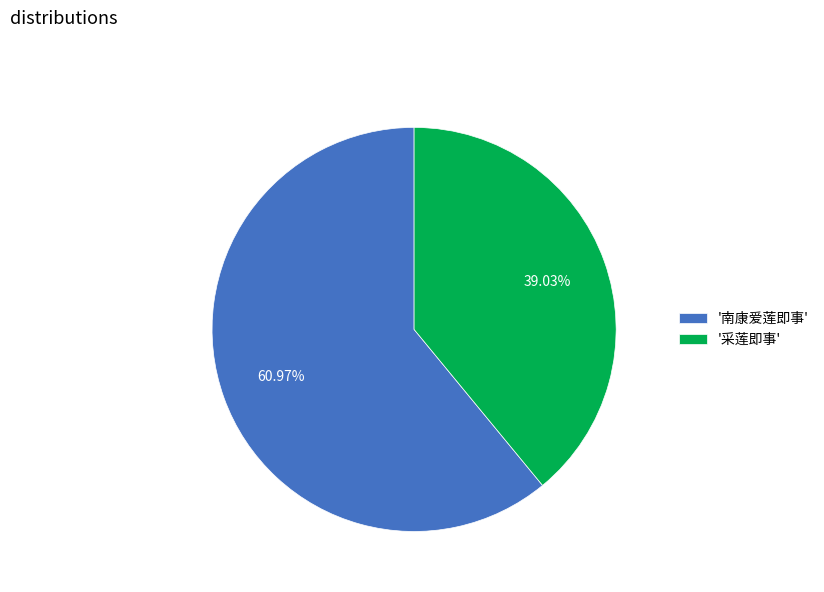

Does any single category account for the majority?

Yes